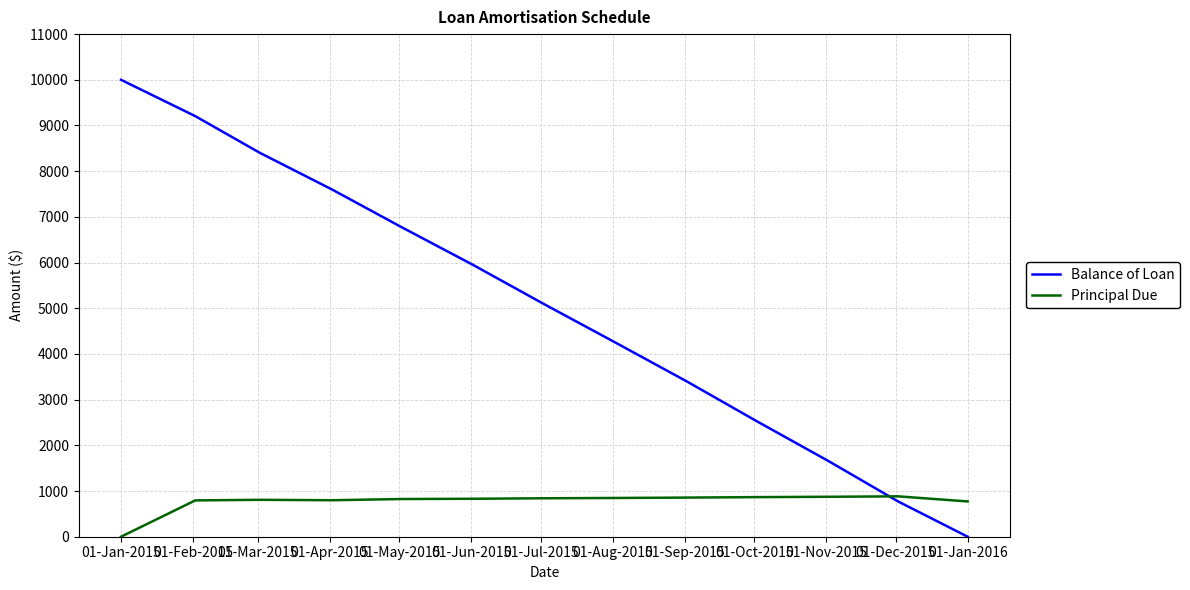

What is the maximum value for Balance of Loan?

10000.0